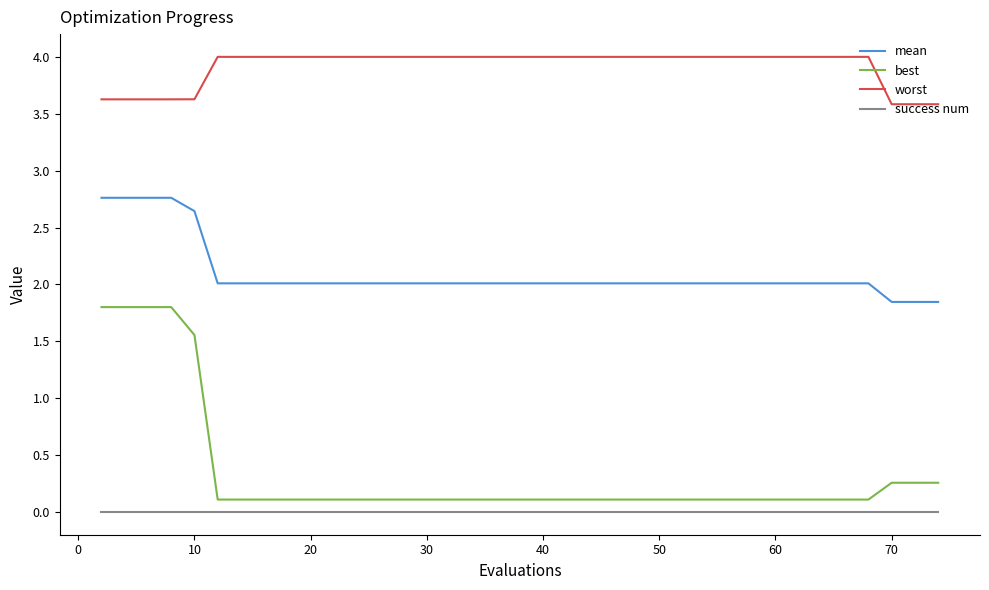

Which series has the largest total across all categories?

worst